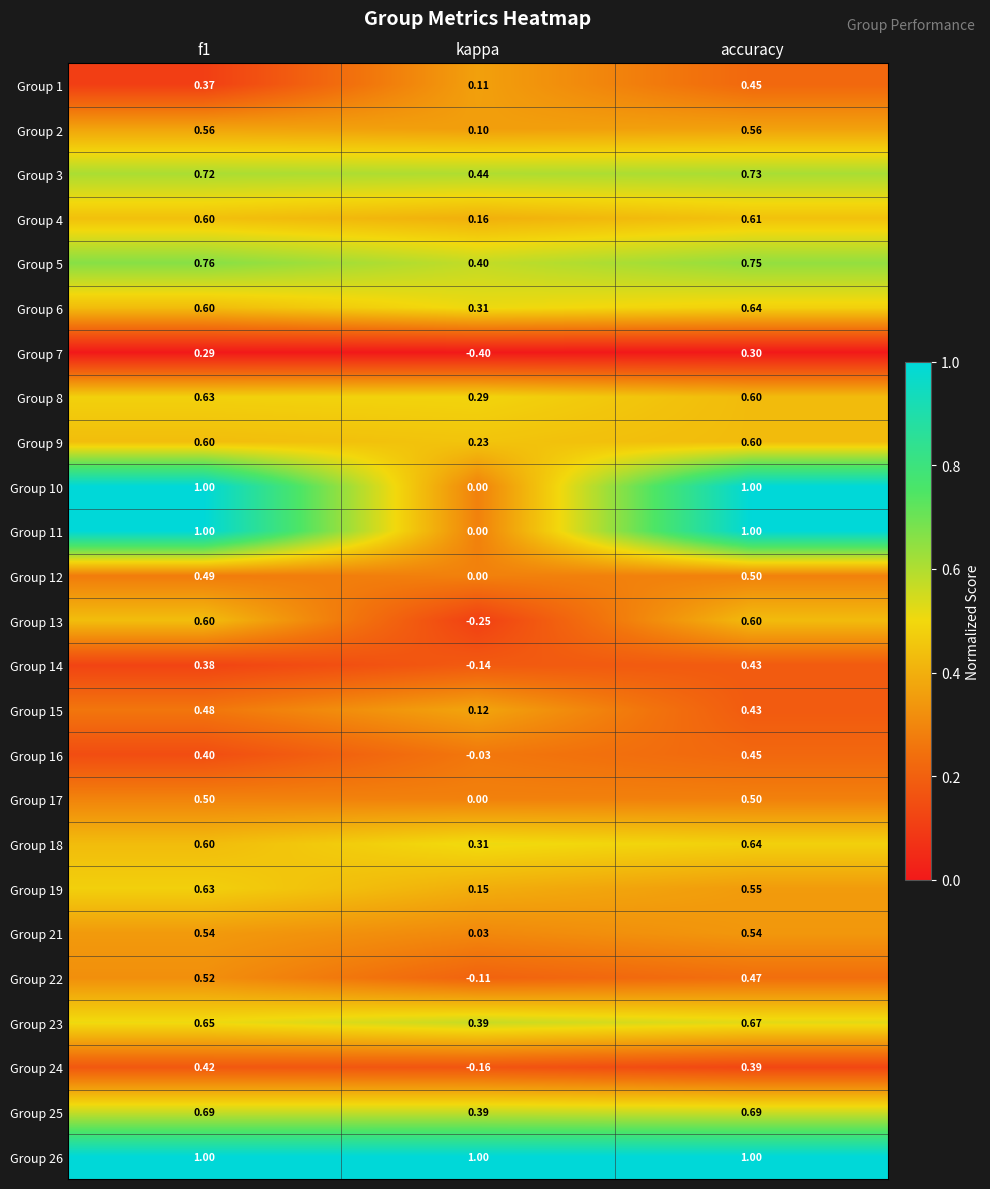

At which category is the sum across all series the highest?

accuracy